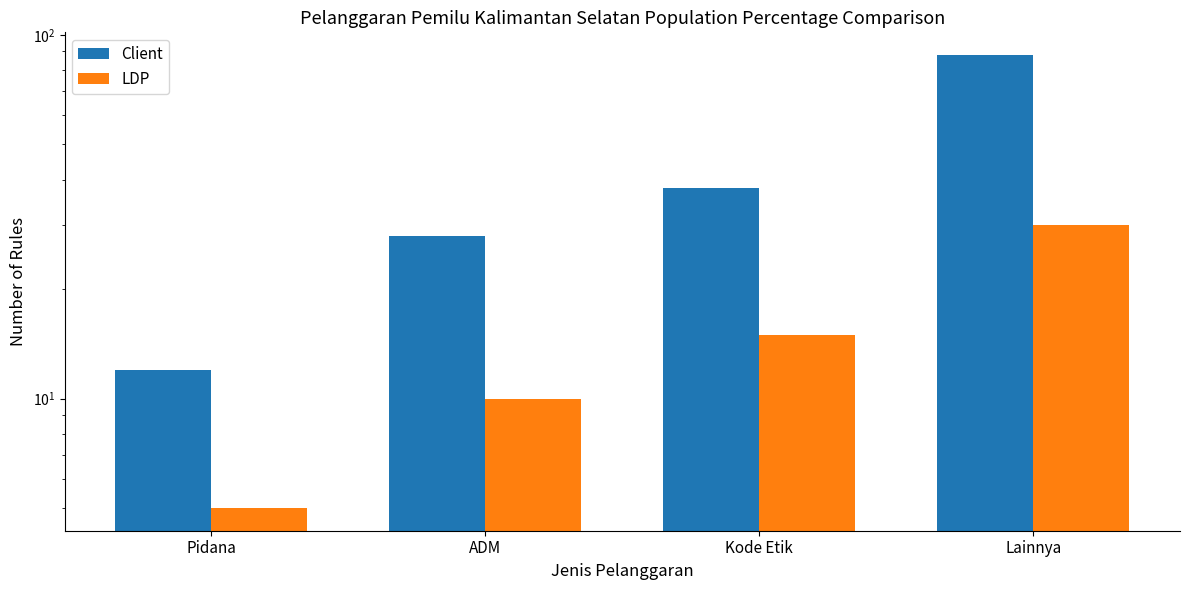

What is the minimum value shown in the chart?

5